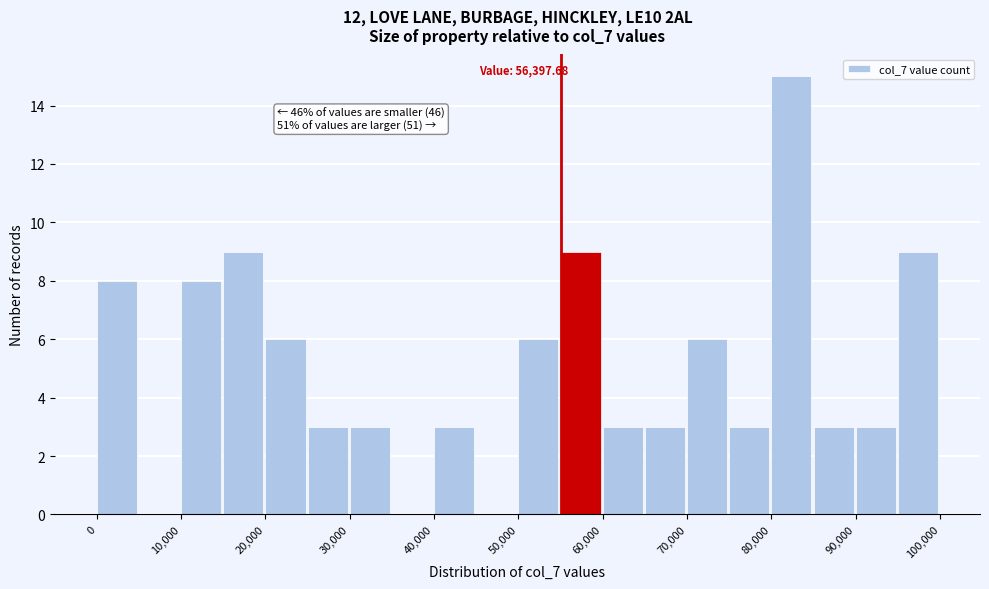

Over which range of the x-axis is the bar tallest?

80000 to 85000